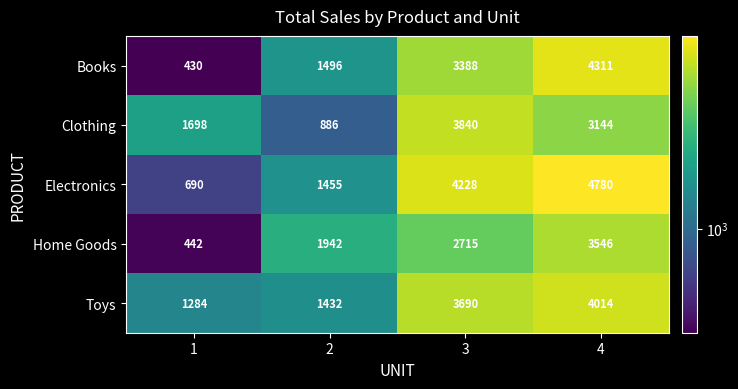

Count the number of categories in the chart.

4